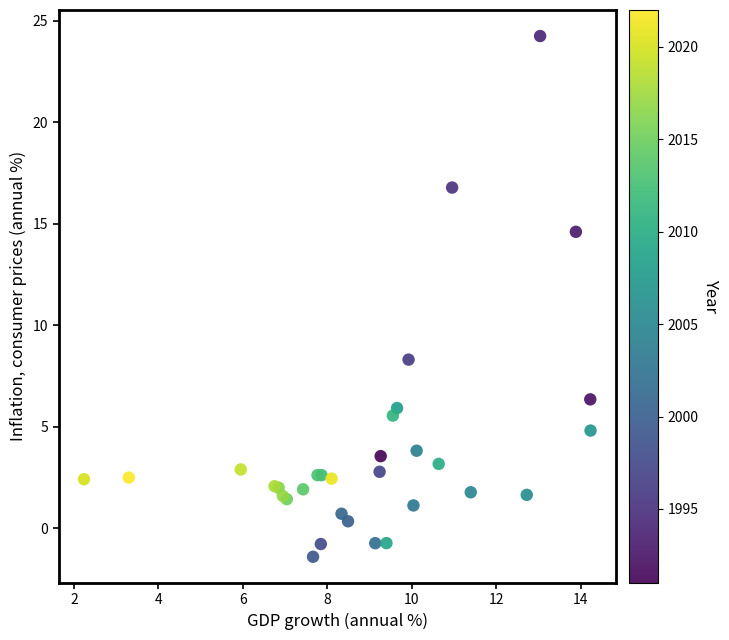

What Y value in the scatter plot is closest to 11?

8.3